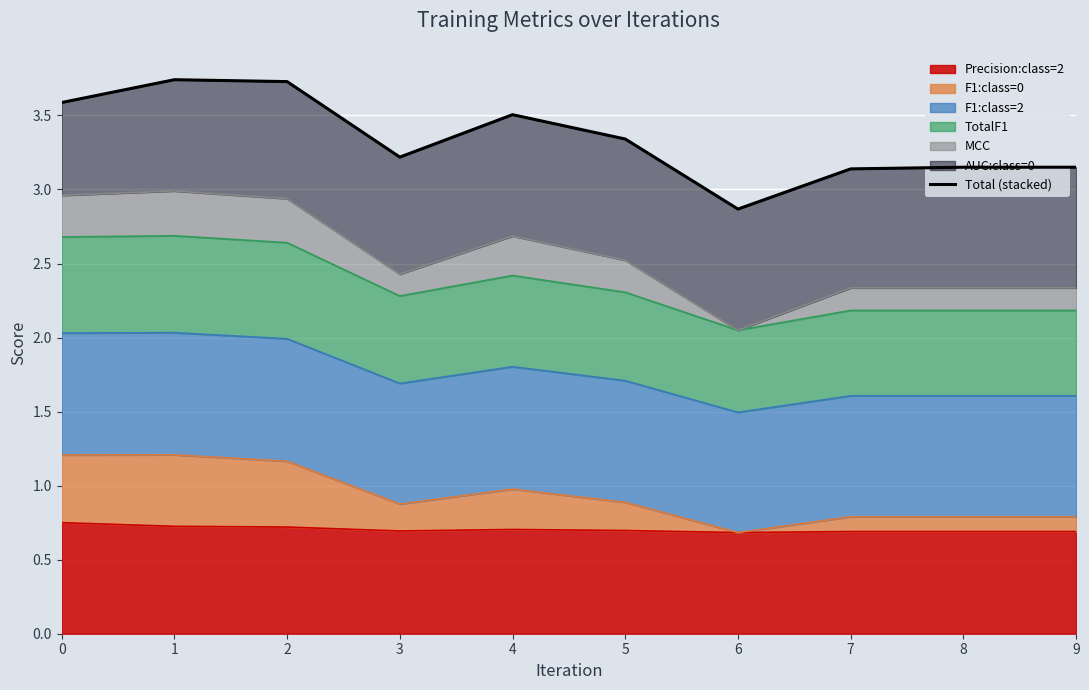

What is the value of the 7th point from the left?

2.9